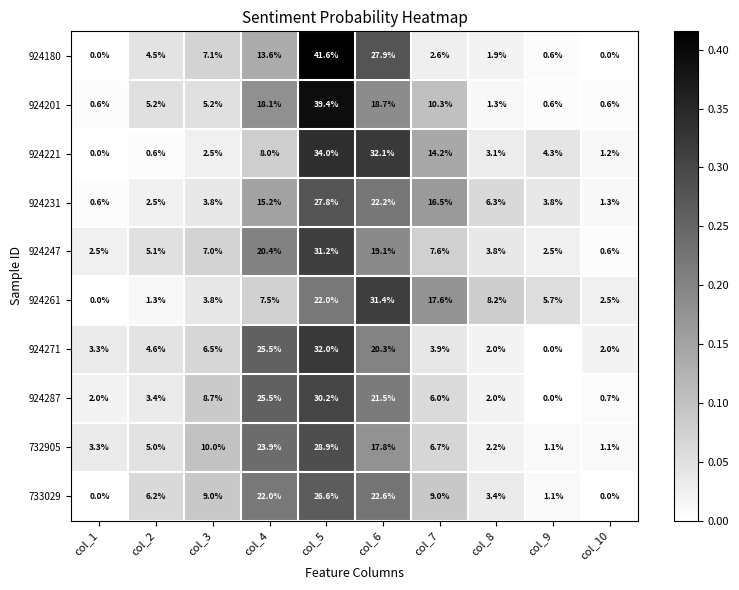

What value does the 732905 series have at col_3?

10.0